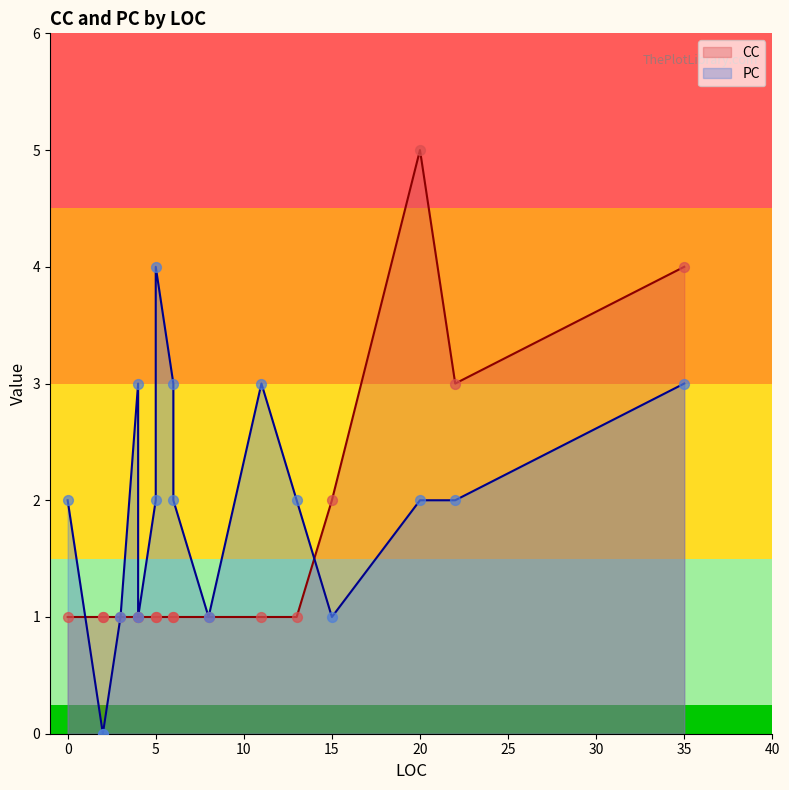

Which series reaches the minimum Y coordinate?

PC